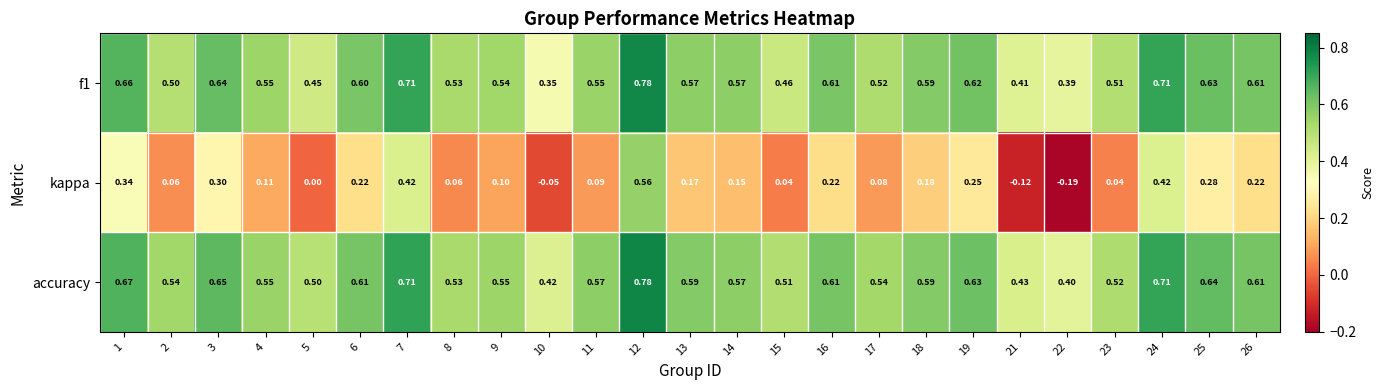

Between 8 and 24, which series saw the biggest shift?

kappa